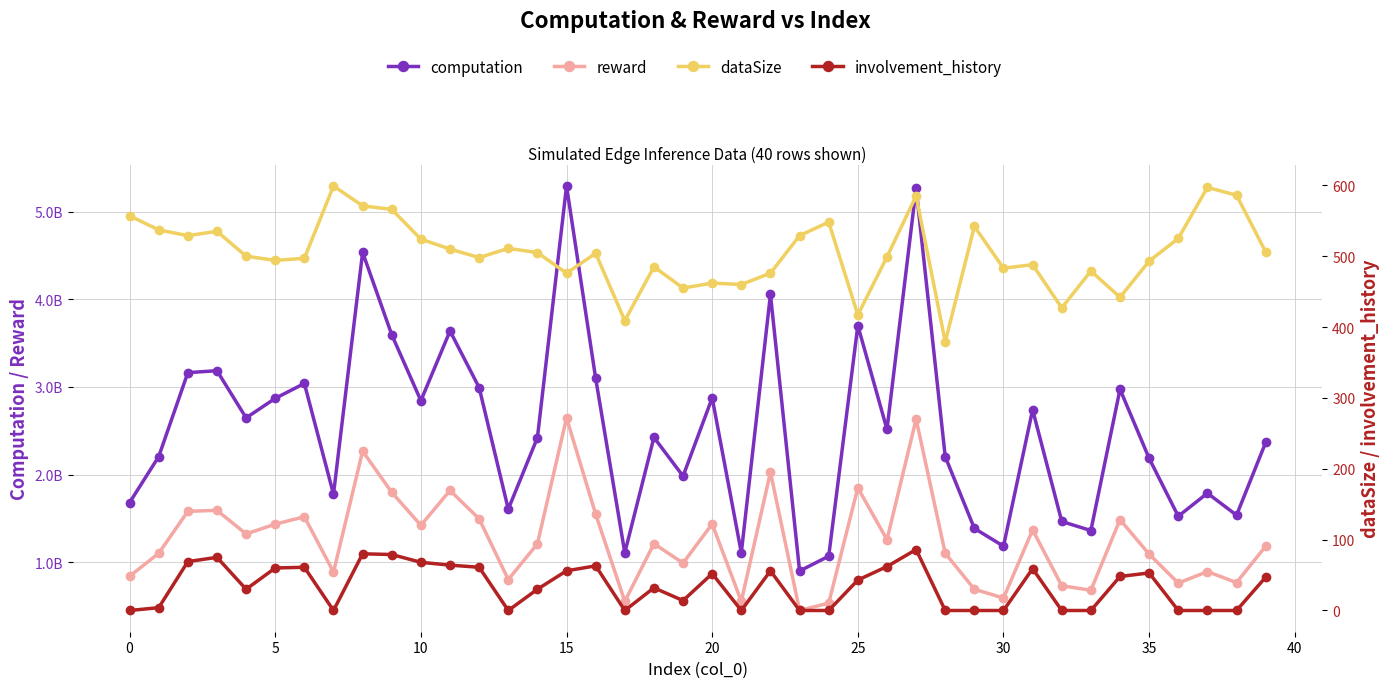

What is the difference between the maximum and minimum values in the computation series?

4390645279.7